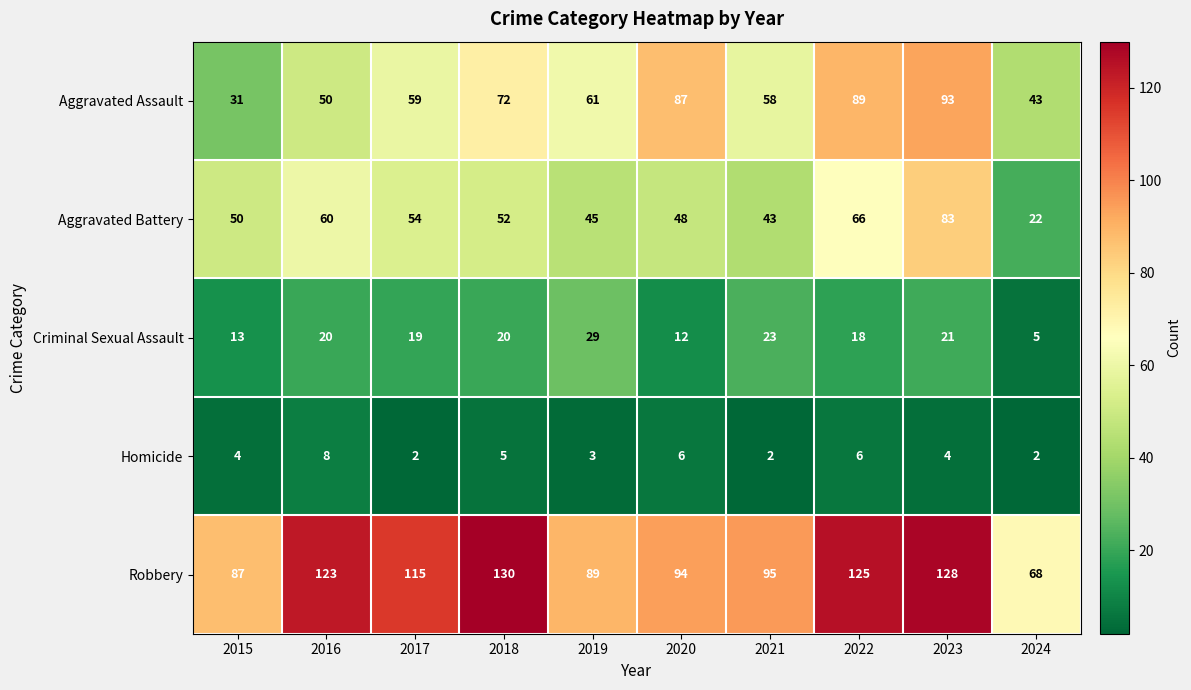

At which label does Aggravated Battery reach its minimum?

2024